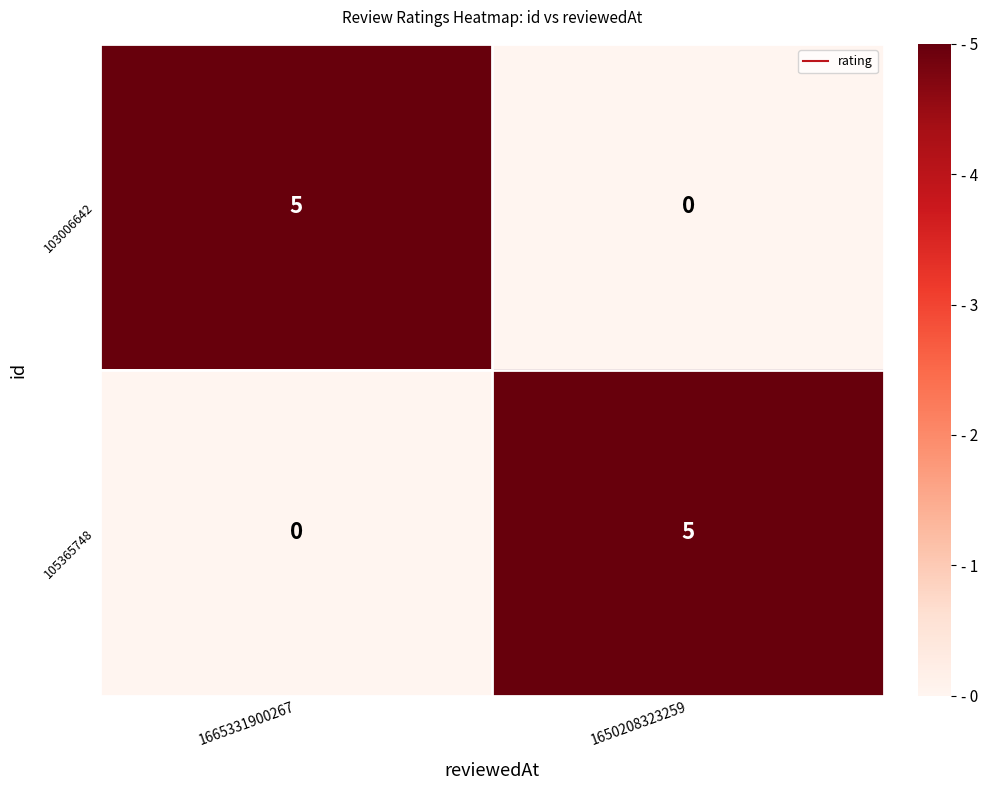

How many distinct data groups are displayed?

2